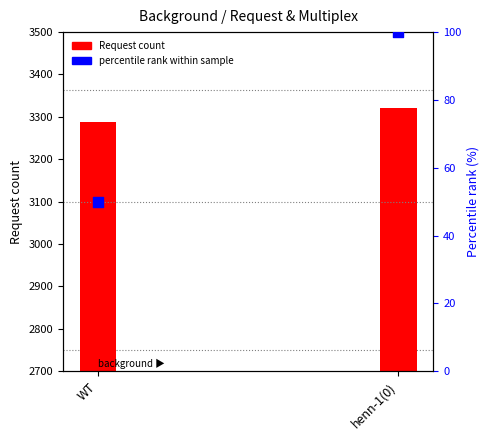

At how many categories does at least one series exceed 1063?

2